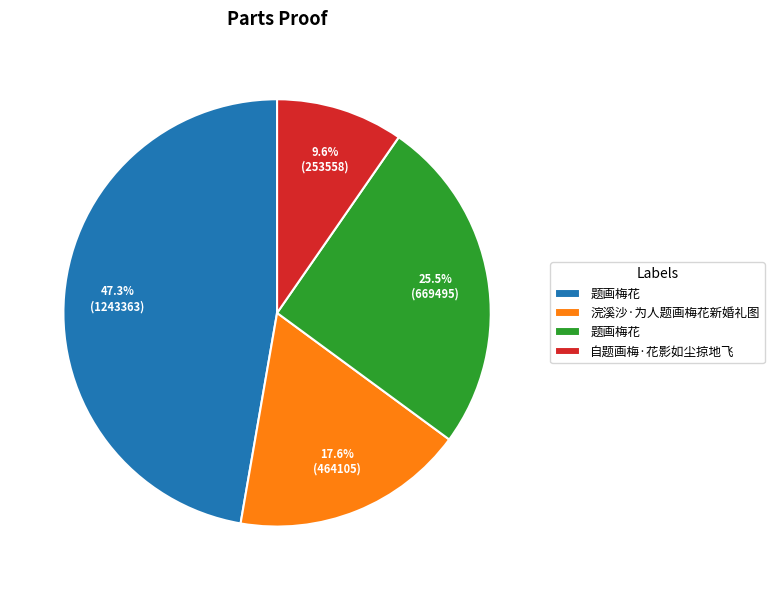

Is there a majority slice in this chart?

No